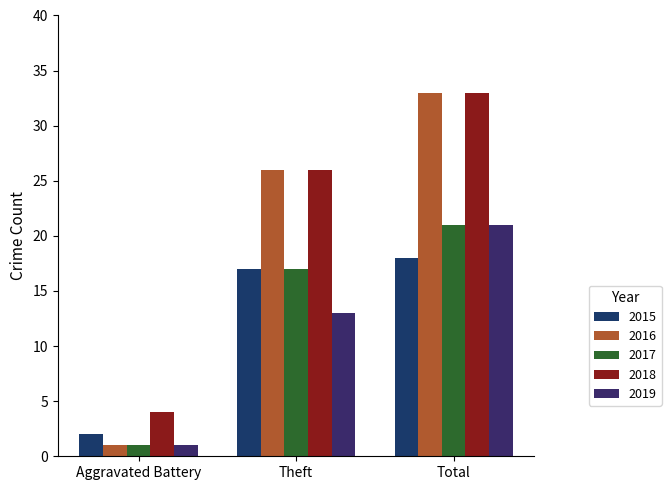

Reading left to right, transcribe all the data shown in this chart.

2015: 2	17	18
2016: 1	26	33
2017: 1	17	21
2018: 4	26	33
2019: 1	13	21